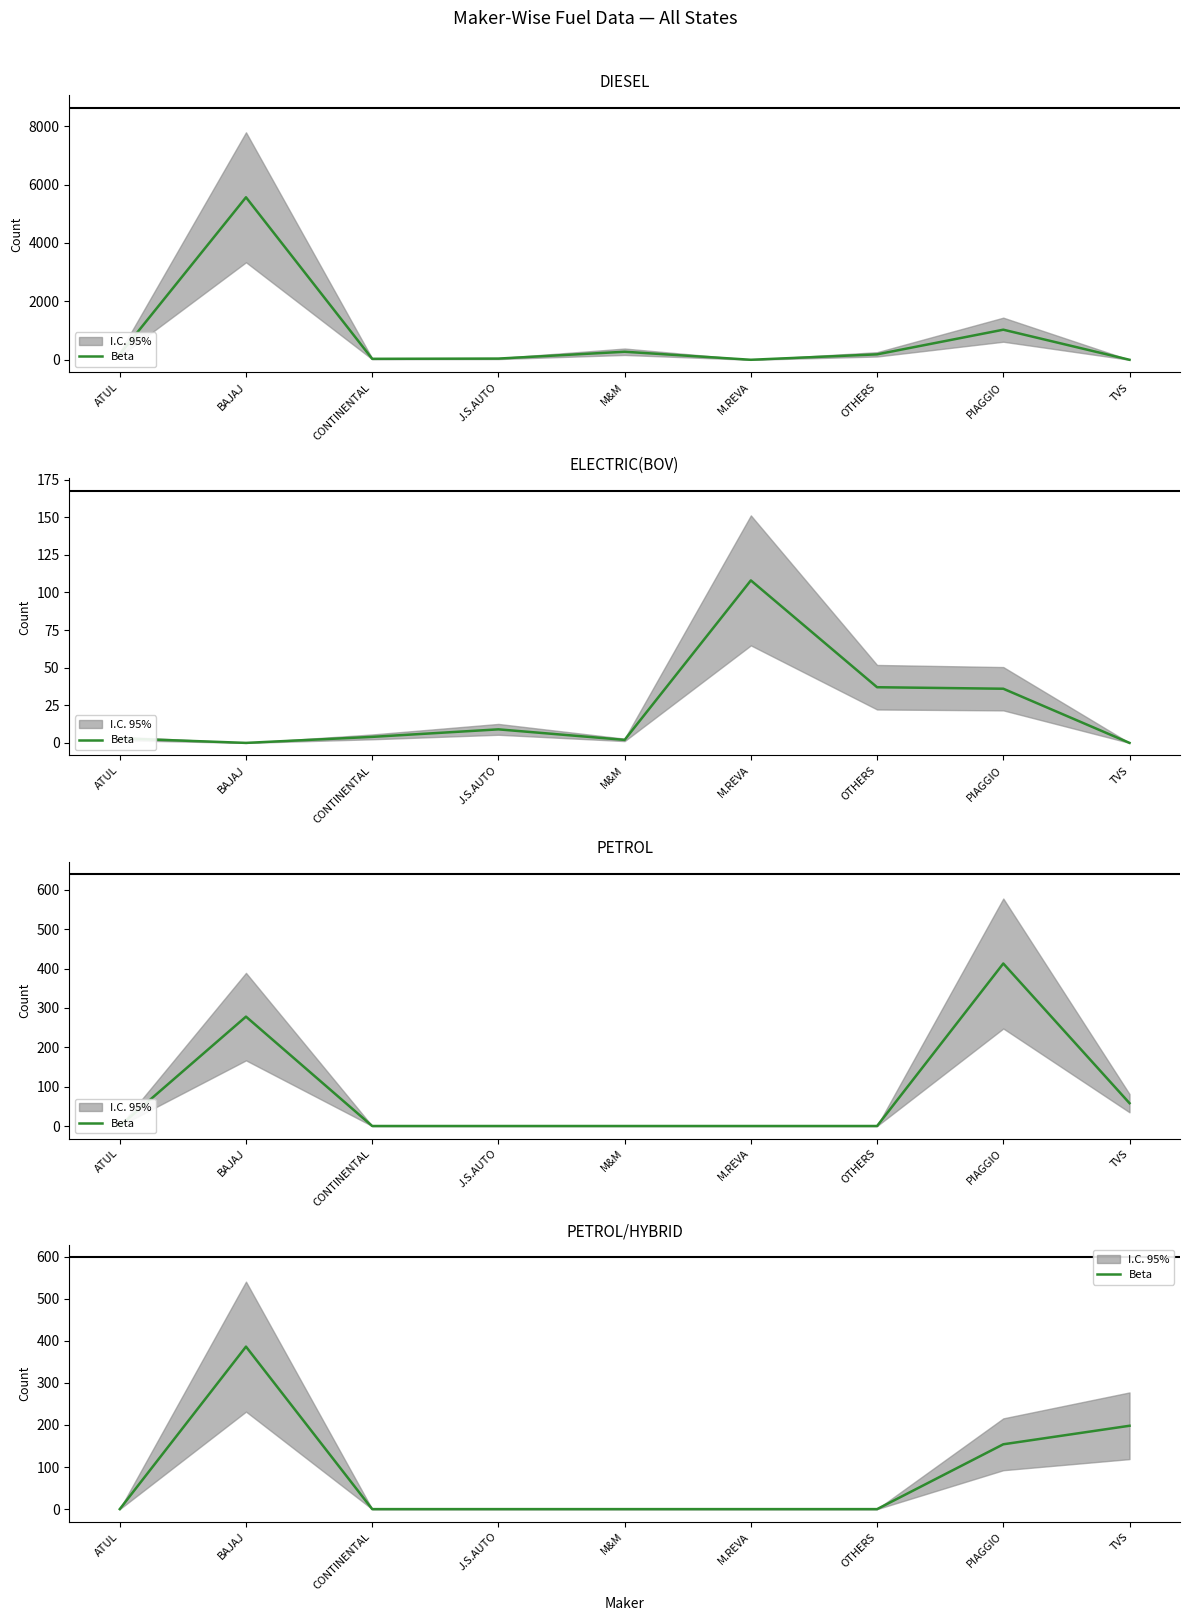

Is it true that the value at TVS is 296?

False